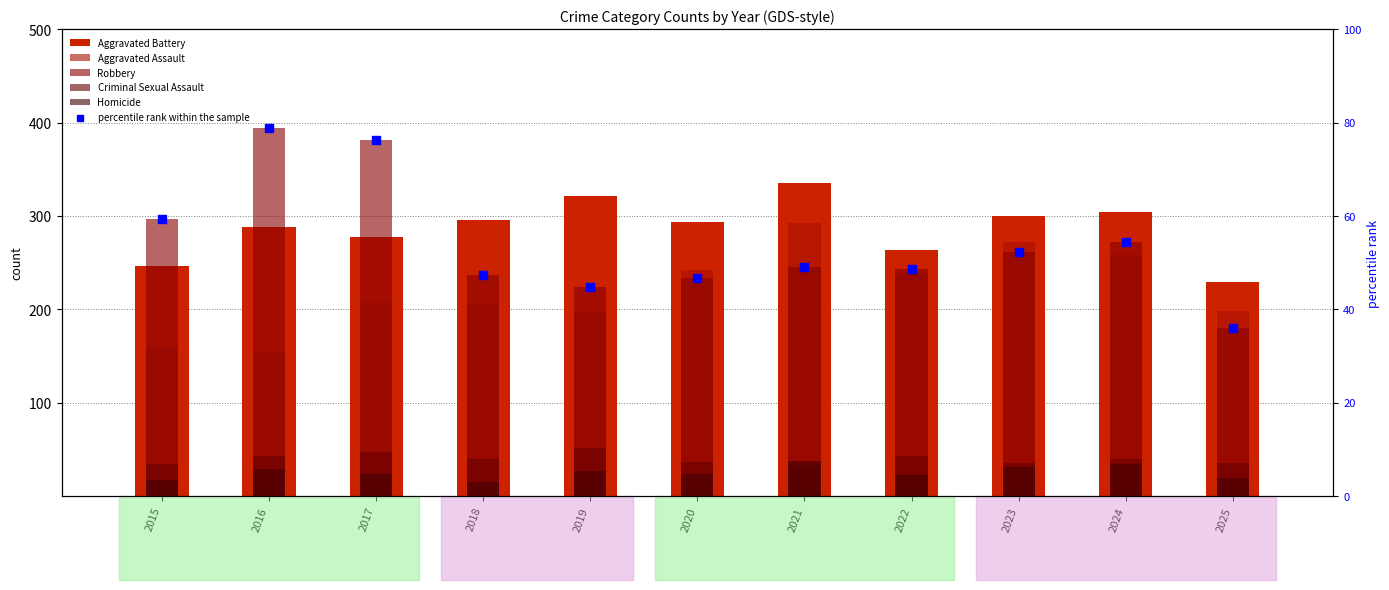

At which category is the sum across all series the highest?

2017